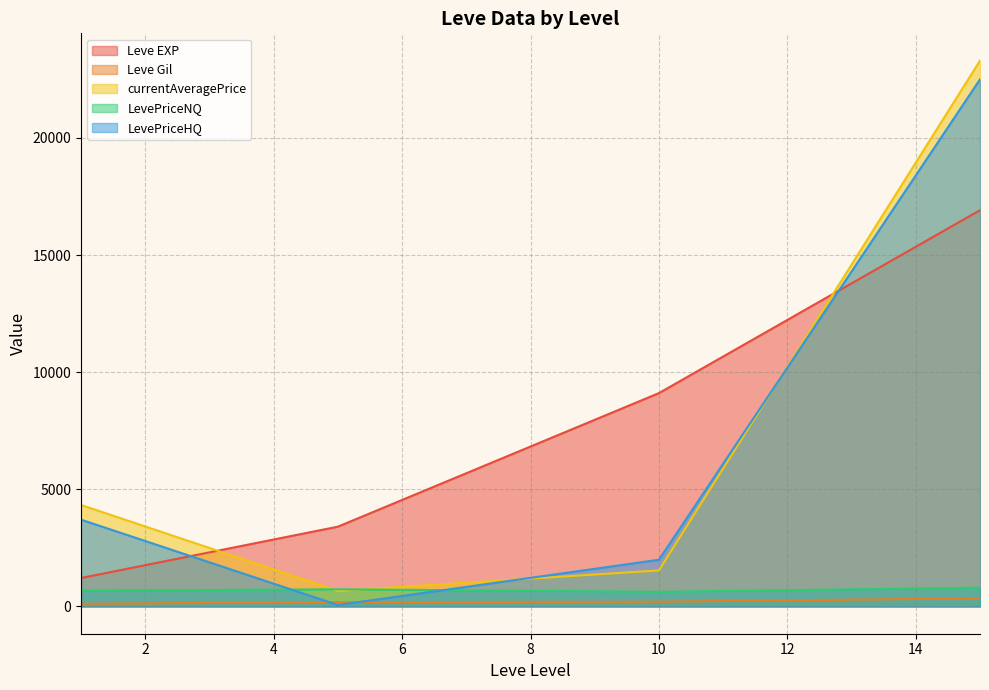

Which series has the largest range (max minus min)?

currentAveragePrice